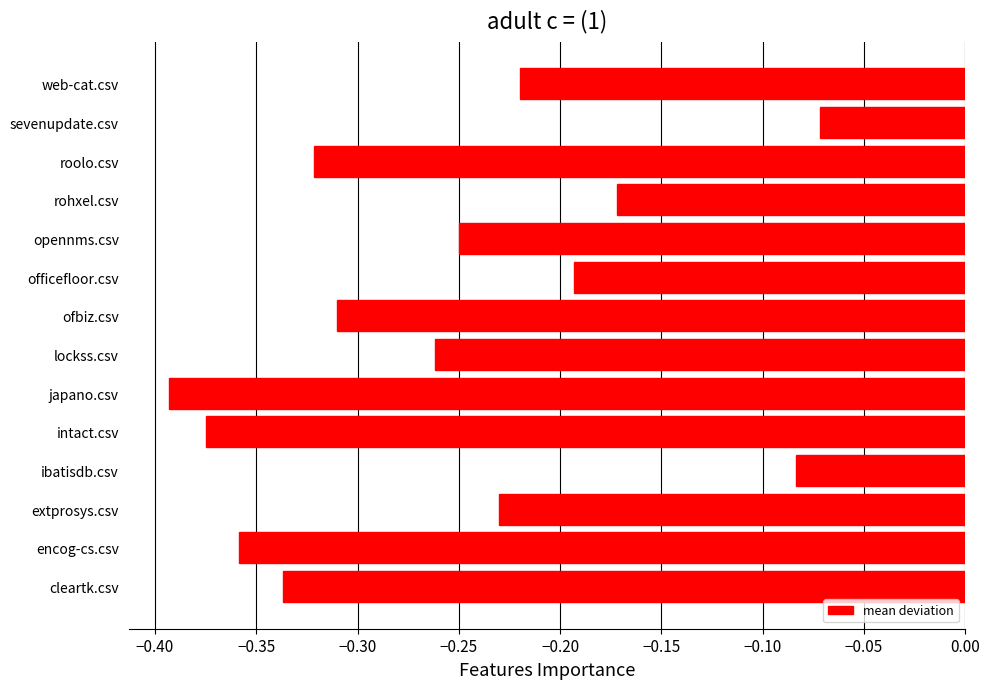

Which label corresponds to the largest value in the chart?

sevenupdate.csv